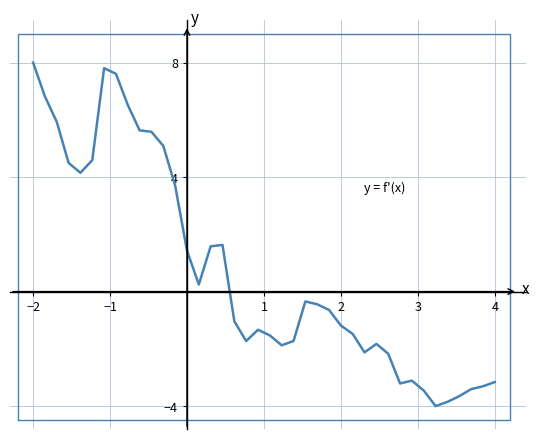

Reading left to right, list all the values displayed in this chart.

8.0	6.8	5.9	4.5	4.1	4.6	7.8	7.6	6.5	5.6	5.6	5.1	3.7	1.4	0.2	1.6	1.6	-1.0	-1.7	-1.3	-1.5	-1.9	-1.7	-0.3	-0.4	-0.6	-1.2	-1.5	-2.1	-1.8	-2.2	-3.2	-3.1	-3.5	-4.0	-3.9	-3.7	-3.4	-3.3	-3.2